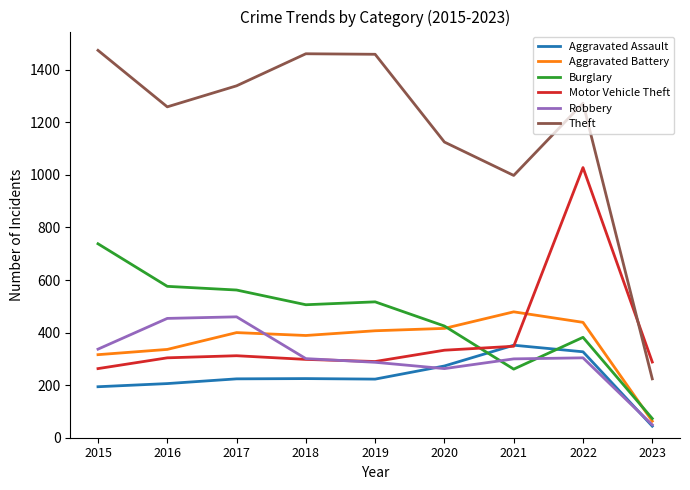

What is the difference between the maximum and minimum values in the Motor Vehicle Theft series?

765